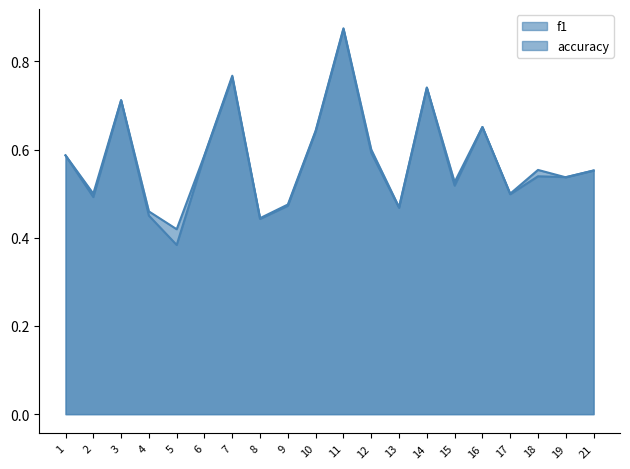

Between 3 and 18, which series saw the biggest shift?

f1